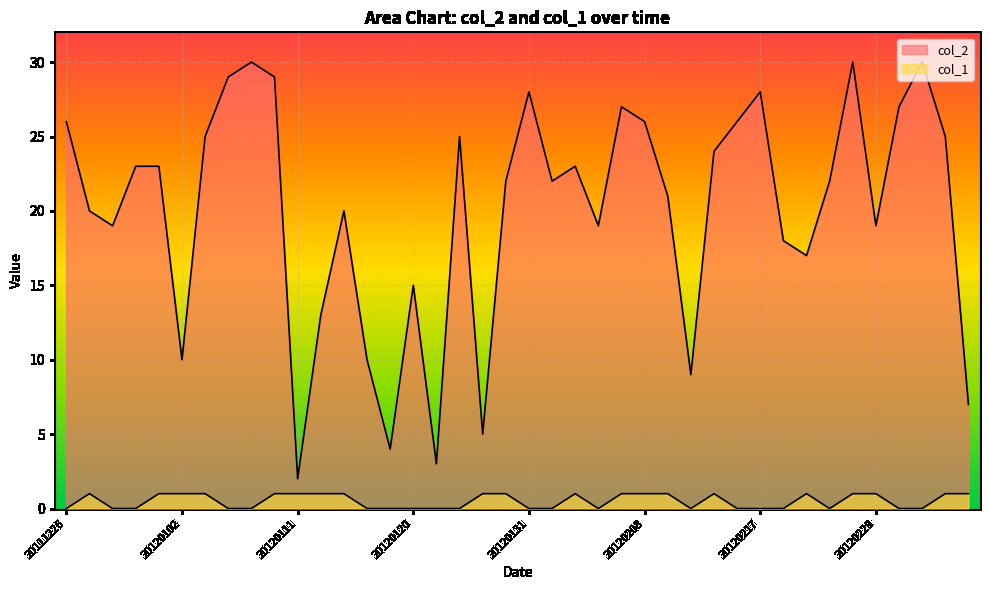

Where does the col_2 series first go above 22?

20111226